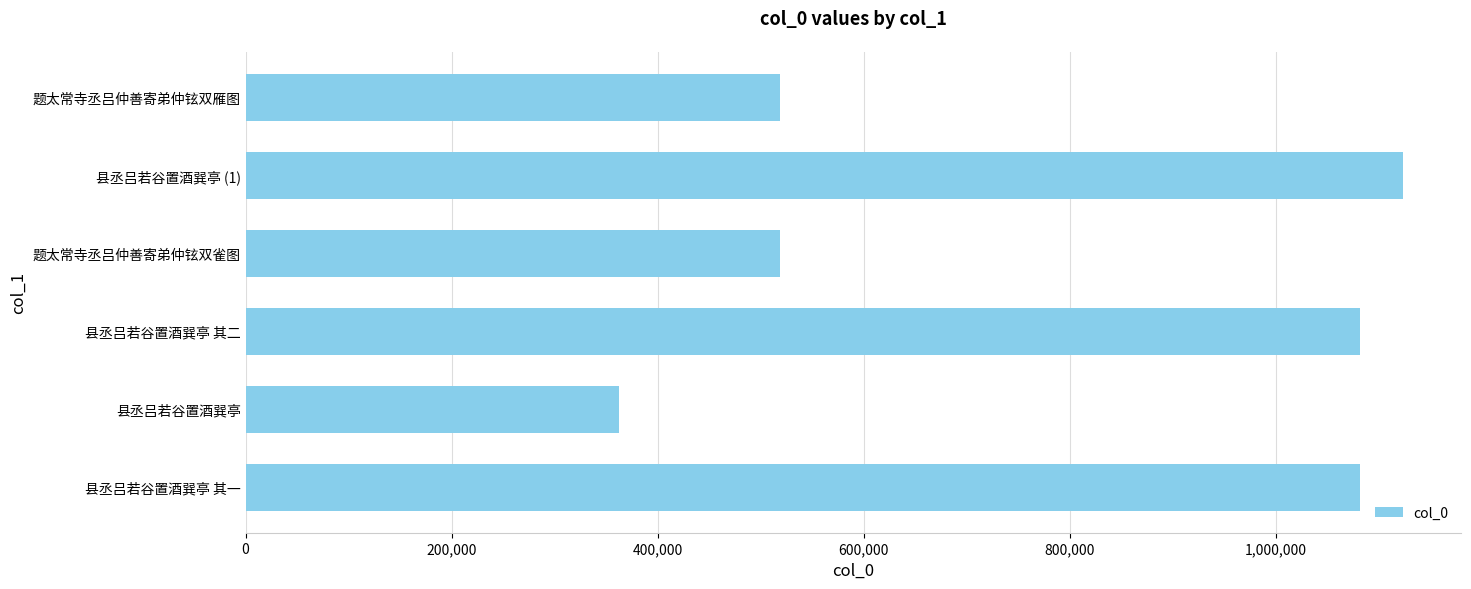

Count the number of data series in this chart.

1